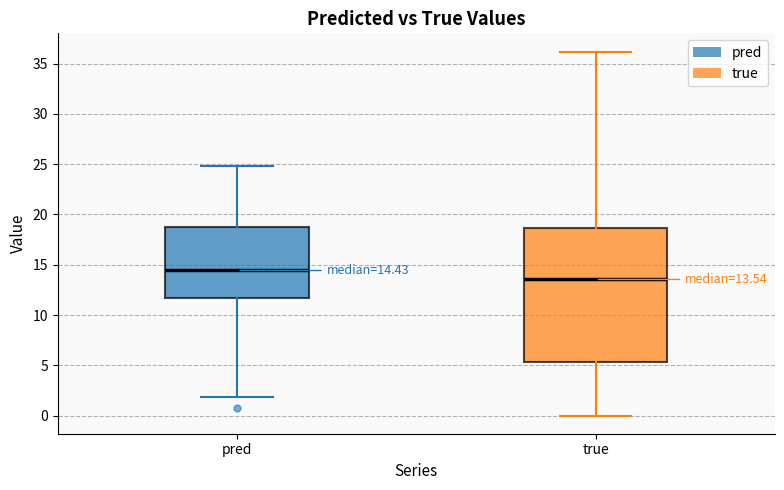

Which box has the highest median line?

pred